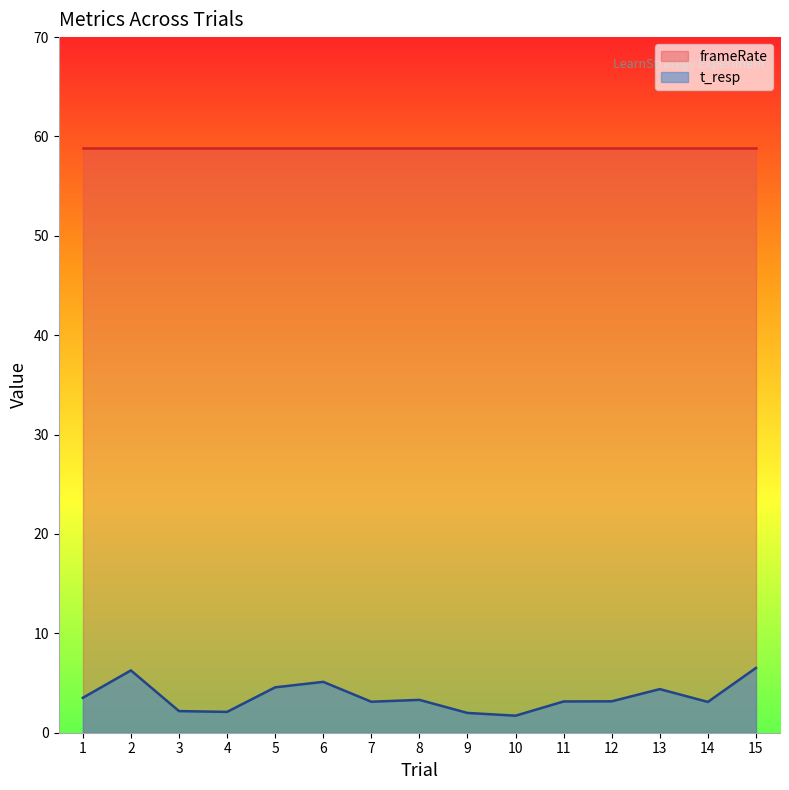

Reading left to right, transcribe all the data shown in this chart.

frameRate: Trial 1=58.8	Trial 2=58.8	Trial 3=58.8	Trial 4=58.8	Trial 5=58.8	Trial 6=58.8	Trial 7=58.8	Trial 8=58.8	Trial 9=58.8	Trial 10=58.8	Trial 11=58.8	Trial 12=58.8	Trial 13=58.8	Trial 14=58.8	Trial 15=58.8
t_resp: Trial 1=3.5	Trial 2=6.3	Trial 3=2.2	Trial 4=2.1	Trial 5=4.6	Trial 6=5.1	Trial 7=3.1	Trial 8=3.3	Trial 9=2.0	Trial 10=1.7	Trial 11=3.1	Trial 12=3.2	Trial 13=4.4	Trial 14=3.1	Trial 15=6.5
trial: Trial 1=1.0	Trial 2=2.0	Trial 3=3.0	Trial 4=4.0	Trial 5=5.0	Trial 6=6.0	Trial 7=7.0	Trial 8=8.0	Trial 9=9.0	Trial 10=10.0	Trial 11=11.0	Trial 12=12.0	Trial 13=13.0	Trial 14=14.0	Trial 15=15.0